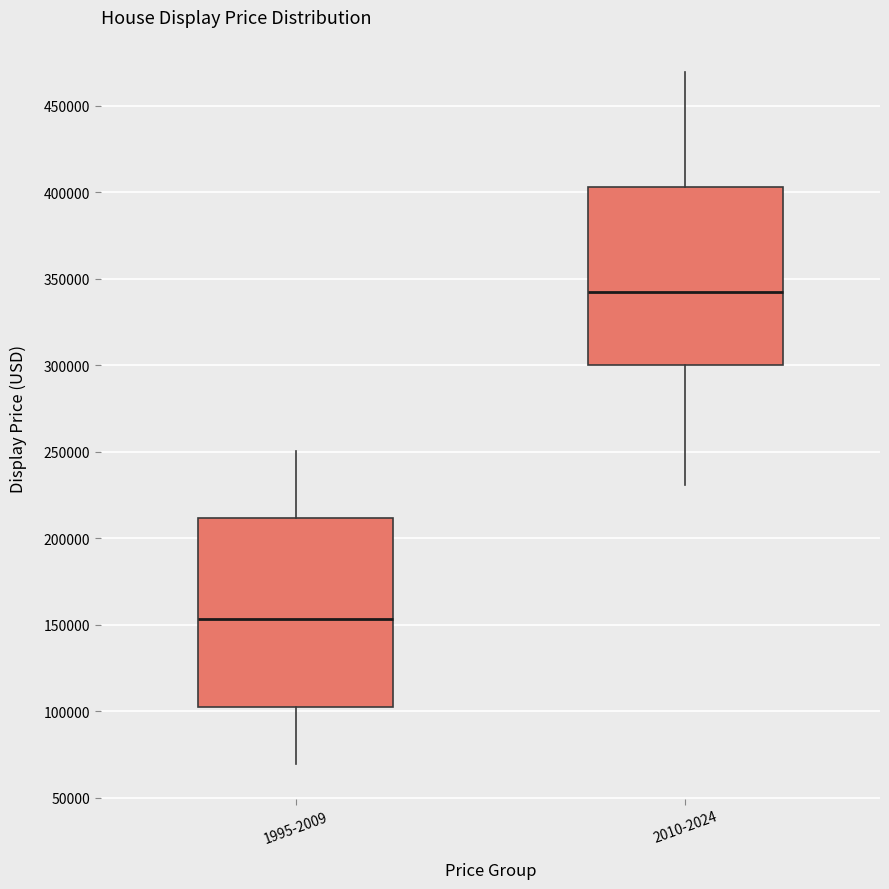

Comparing the boxes themselves (not the whiskers), which one is the tallest?

1995-2009